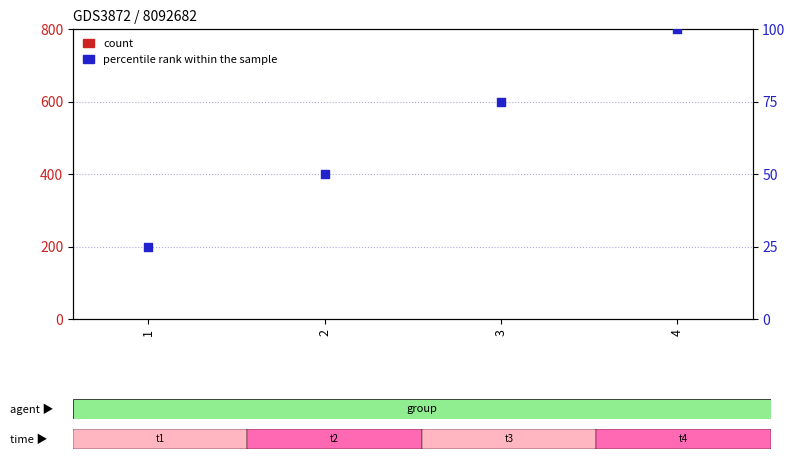

Which series contains the highest Y value?

percentile rank within the sample